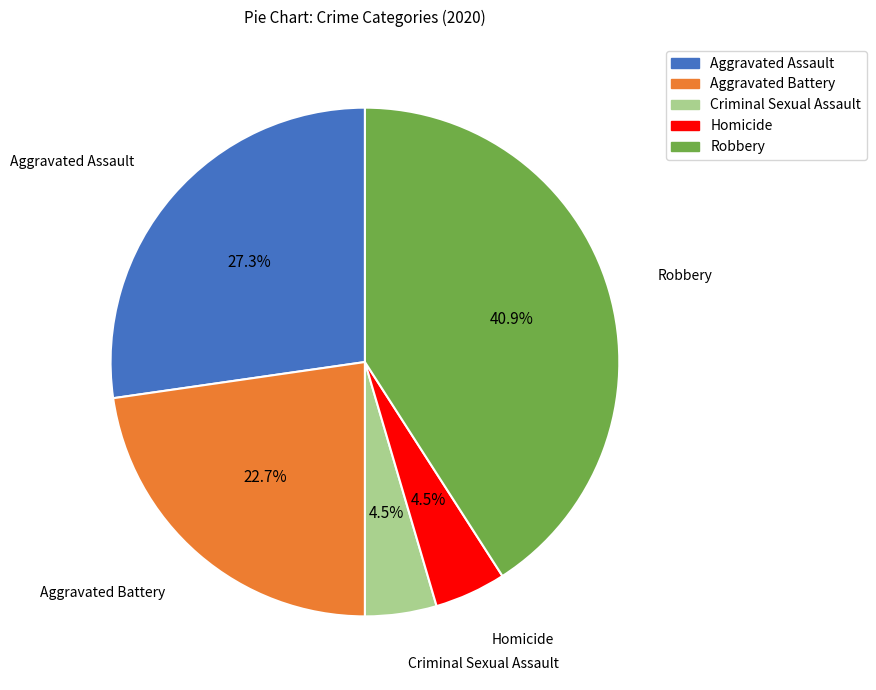

Combined, do Aggravated Battery and Criminal Sexual Assault account for over 50%?

No